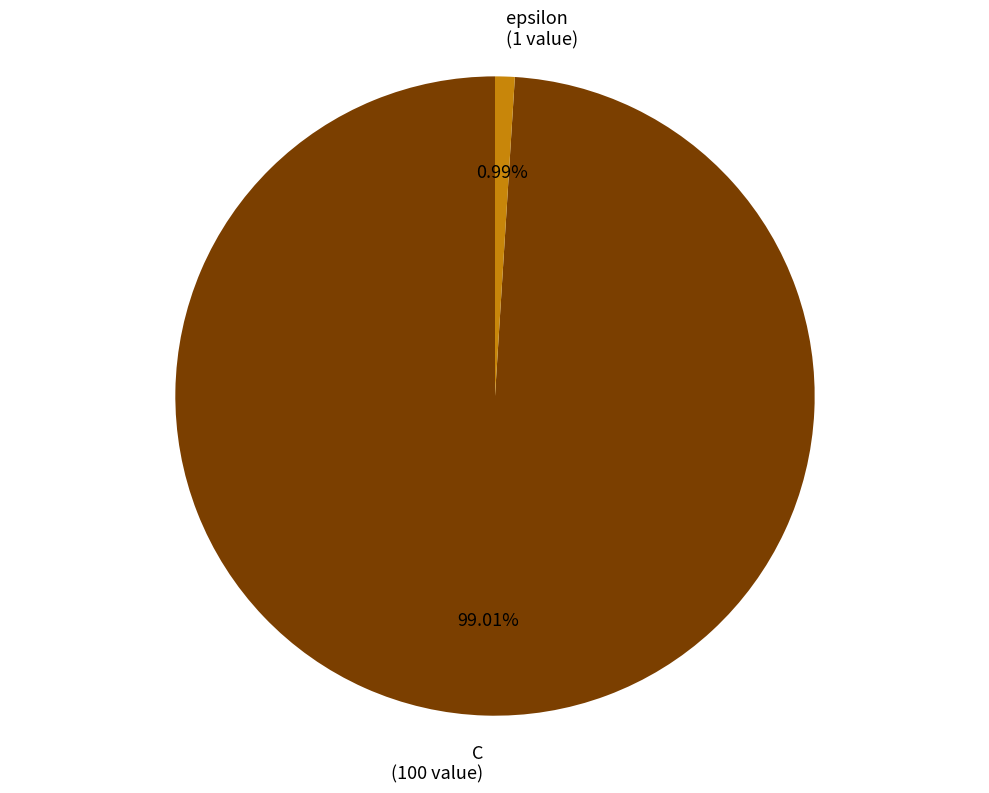

How many slices are in this pie chart?

2